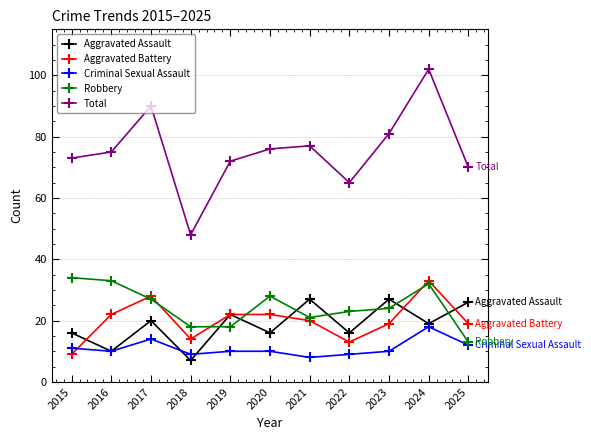

Is the value of Criminal Sexual Assault at 2017 greater than the value of Aggravated Battery at 2019?

No